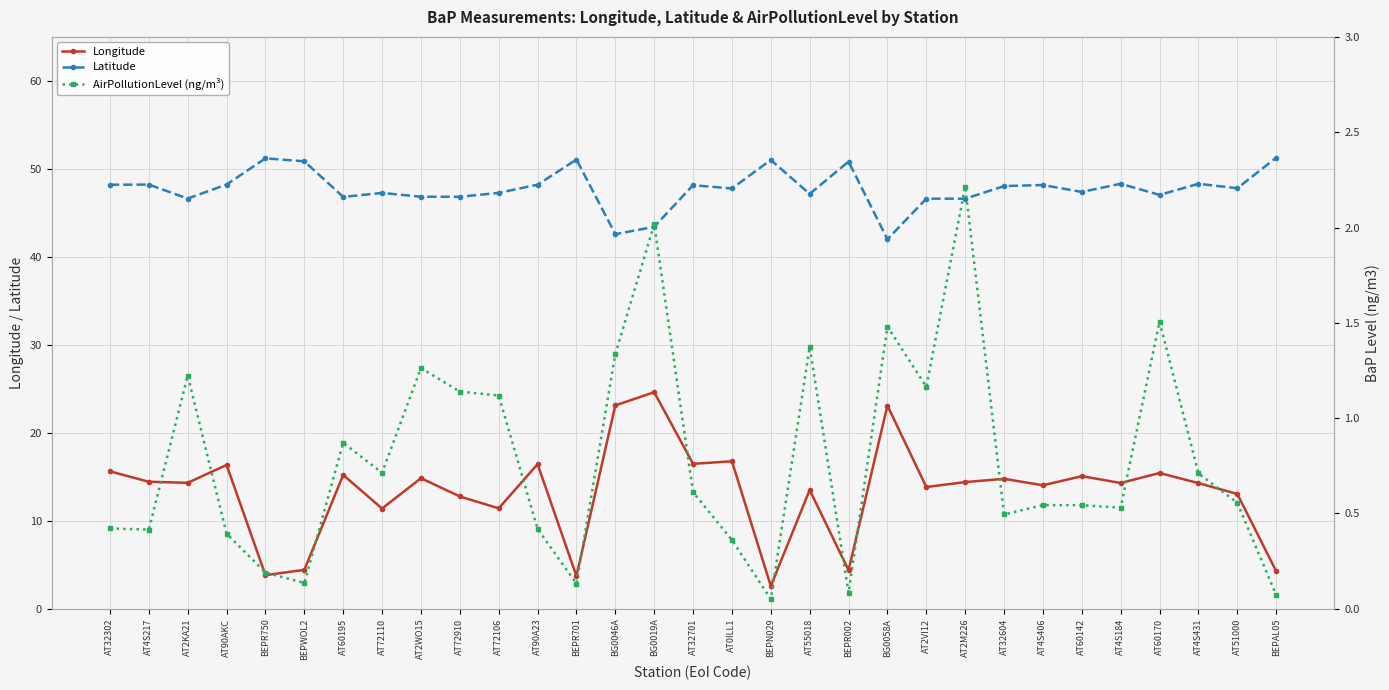

Is the value of Latitude at AT2VI12 greater than the value of AirPollutionLevel (ng/m³) at AT2WO15?

Yes